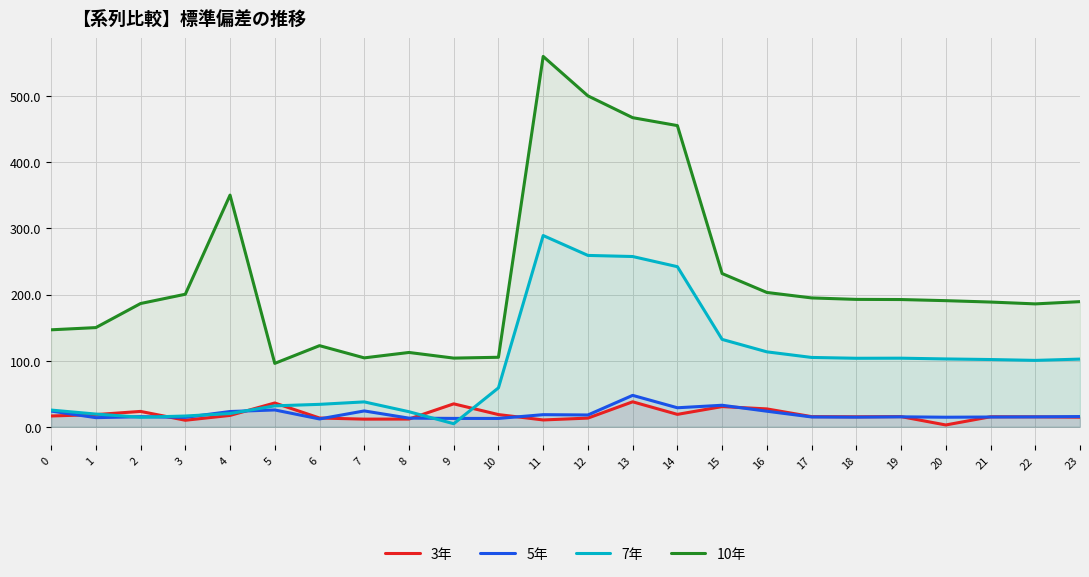

True or false: 5年 and 10年 intersect in this chart.

False